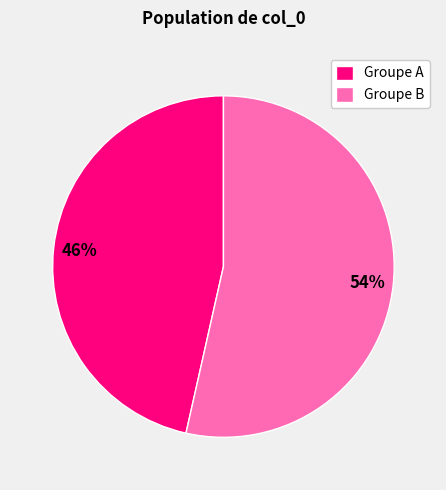

Which category has the smallest portion of the pie?

Groupe A